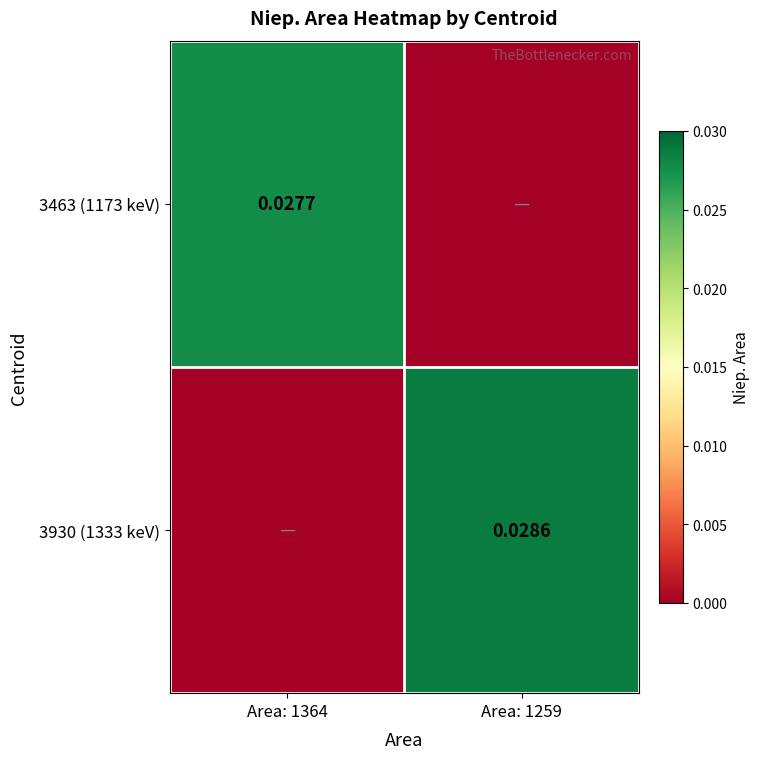

Where is 3463 (1173 keV) nearest to the value 0?

Area: 1259